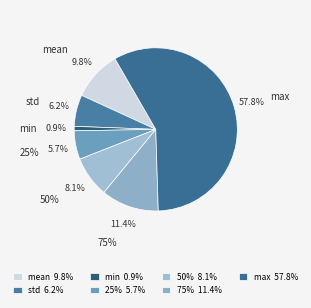

How many segments does this pie chart have?

7